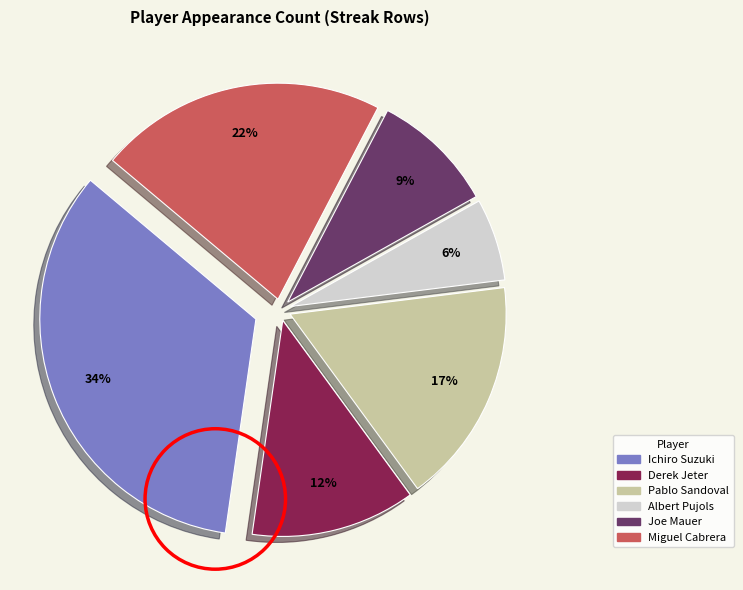

What percentage is the Pablo Sandoval slice, to the nearest percent?

17%